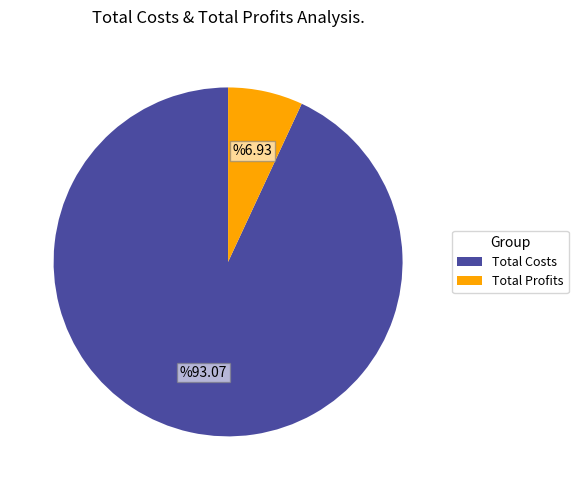

Which has a higher value, Total Costs or Total Profits?

Total Costs